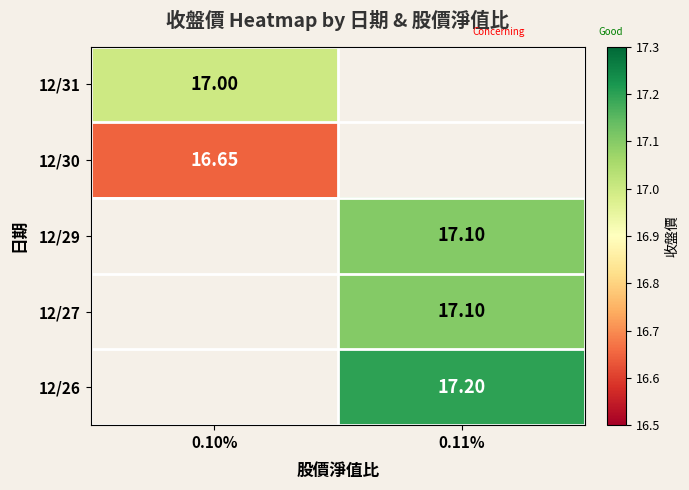

Where is 12/31 nearest to the value 17?

0.10%